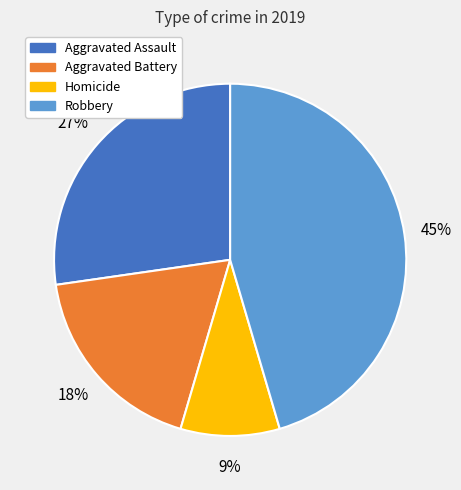

Does any single category account for the majority?

No